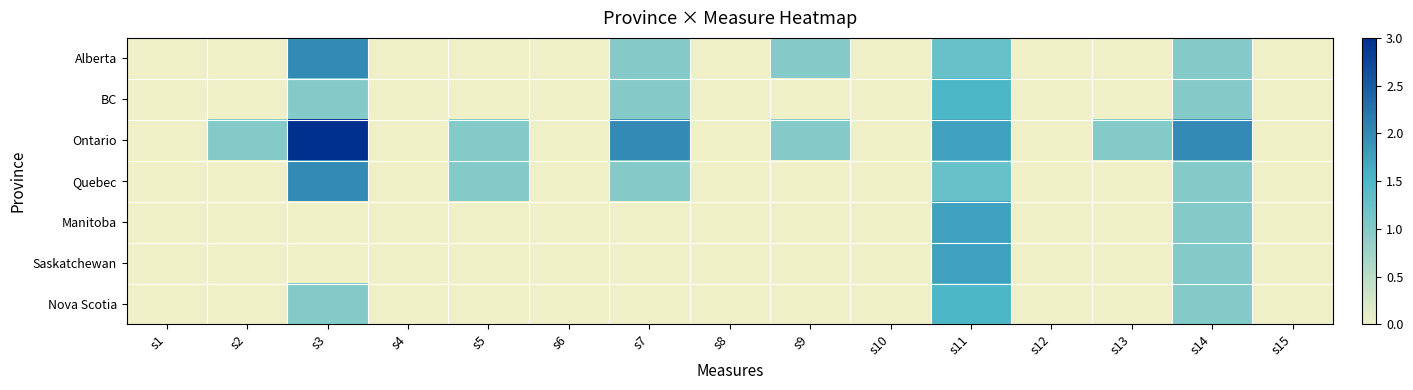

Reading right to left, what are all the values shown in this chart?

Alberta: s15=0.0	s14=1.0	s13=0.0	s12=0.0	s11=1.2	s10=0.0	s9=1.0	s8=0.0	s7=1.0	s6=0.0	s5=0.0	s4=0.0	s3=2.0	s2=0.0	s1=0.0
BC: s15=0.0	s14=1.0	s13=0.0	s12=0.0	s11=1.5	s10=0.0	s9=0.0	s8=0.0	s7=1.0	s6=0.0	s5=0.0	s4=0.0	s3=1.0	s2=0.0	s1=0.0
Ontario: s15=0.0	s14=2.0	s13=1.0	s12=0.0	s11=1.8	s10=0.0	s9=1.0	s8=0.0	s7=2.0	s6=0.0	s5=1.0	s4=0.0	s3=3.0	s2=1.0	s1=0.0
Quebec: s15=0.0	s14=1.0	s13=0.0	s12=0.0	s11=1.2	s10=0.0	s9=0.0	s8=0.0	s7=1.0	s6=0.0	s5=1.0	s4=0.0	s3=2.0	s2=0.0	s1=0.0
Manitoba: s15=0.0	s14=1.0	s13=0.0	s12=0.0	s11=1.8	s10=0.0	s9=0.0	s8=0.0	s7=0.0	s6=0.0	s5=0.0	s4=0.0	s3=0.0	s2=0.0	s1=0.0
Saskatchewan: s15=0.0	s14=1.0	s13=0.0	s12=0.0	s11=1.8	s10=0.0	s9=0.0	s8=0.0	s7=0.0	s6=0.0	s5=0.0	s4=0.0	s3=0.0	s2=0.0	s1=0.0
Nova Scotia: s15=0.0	s14=1.0	s13=0.0	s12=0.0	s11=1.5	s10=0.0	s9=0.0	s8=0.0	s7=0.0	s6=0.0	s5=0.0	s4=0.0	s3=1.0	s2=0.0	s1=0.0